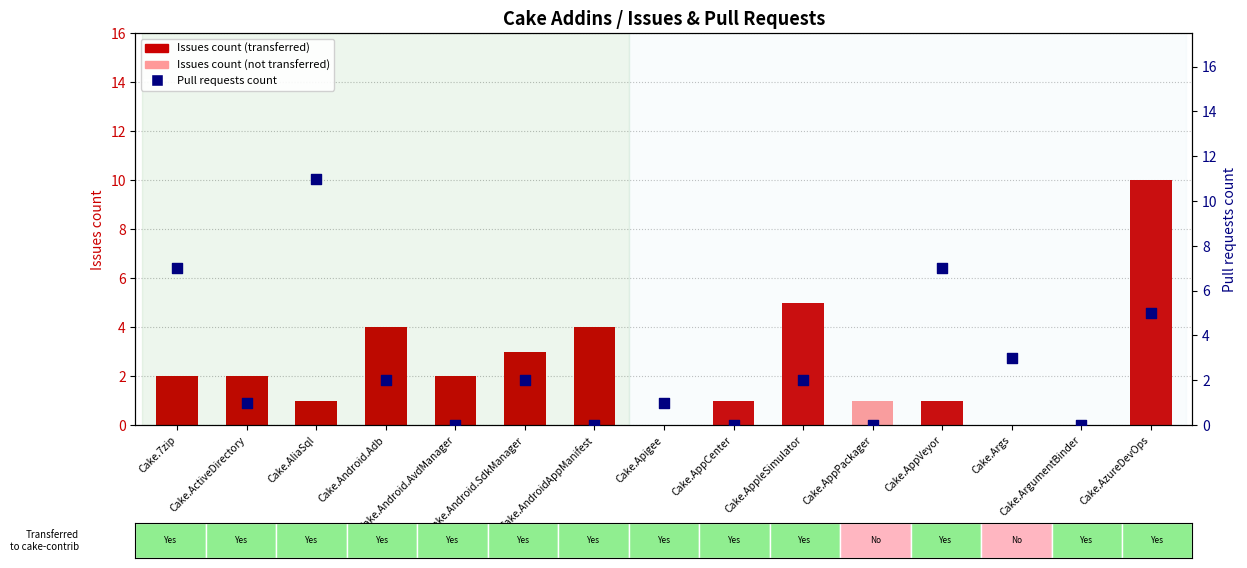

Which has a higher value, Cake.AppVeyor or Cake.AppPackager?

Cake.AppVeyor